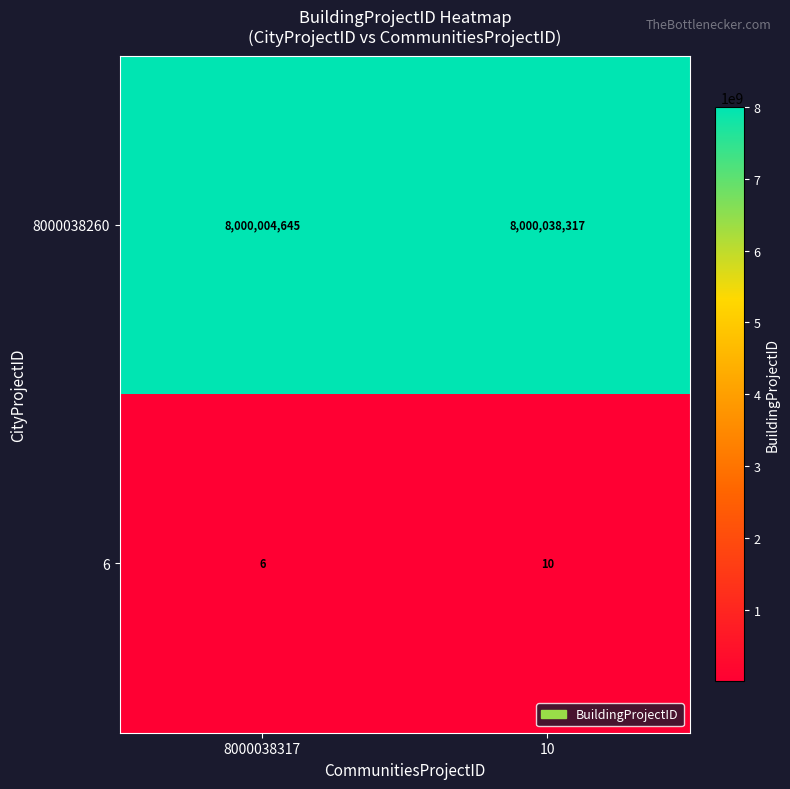

At which label does 8000038260 reach its peak?

10